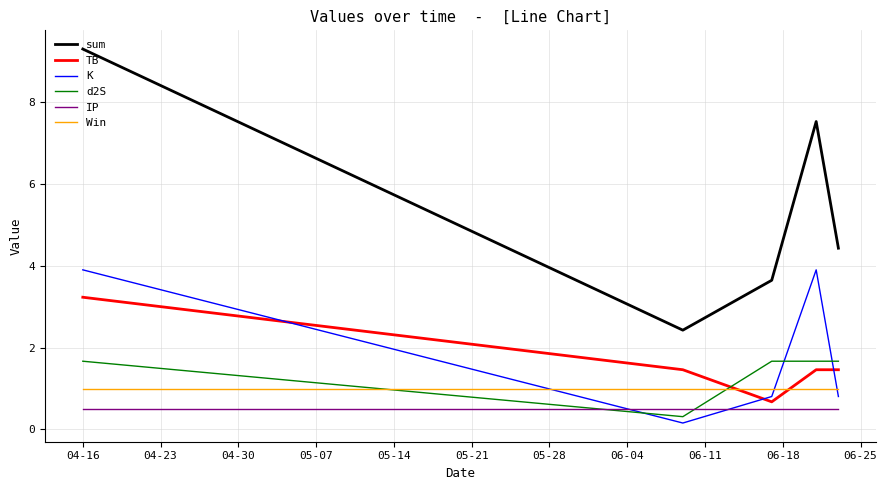

At how many categories does at least one series exceed 1?

5